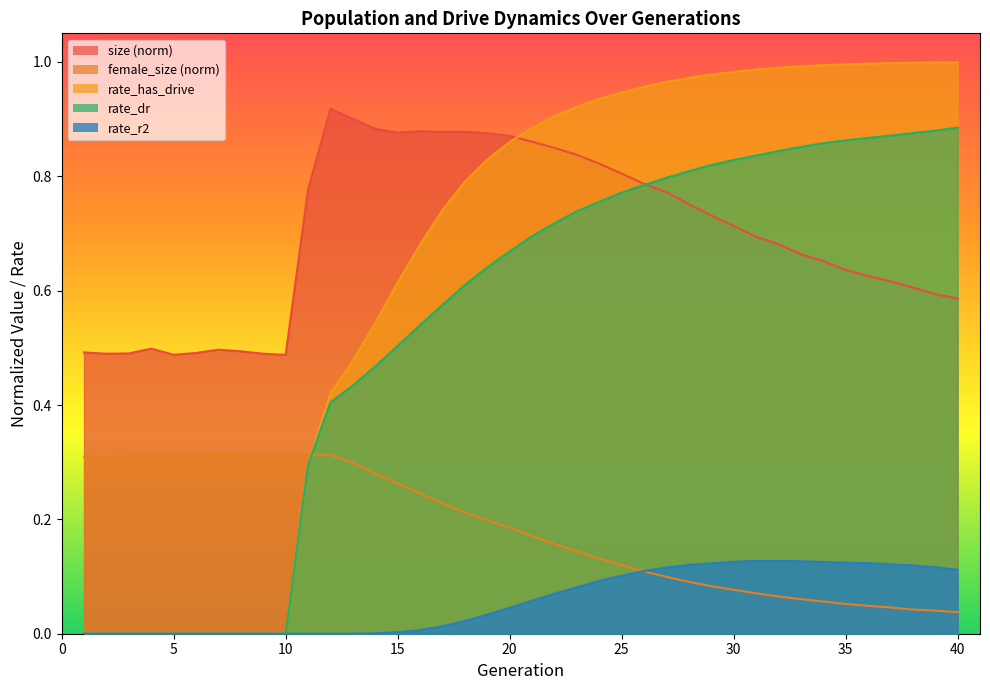

What is the average value of the size series?

0.7